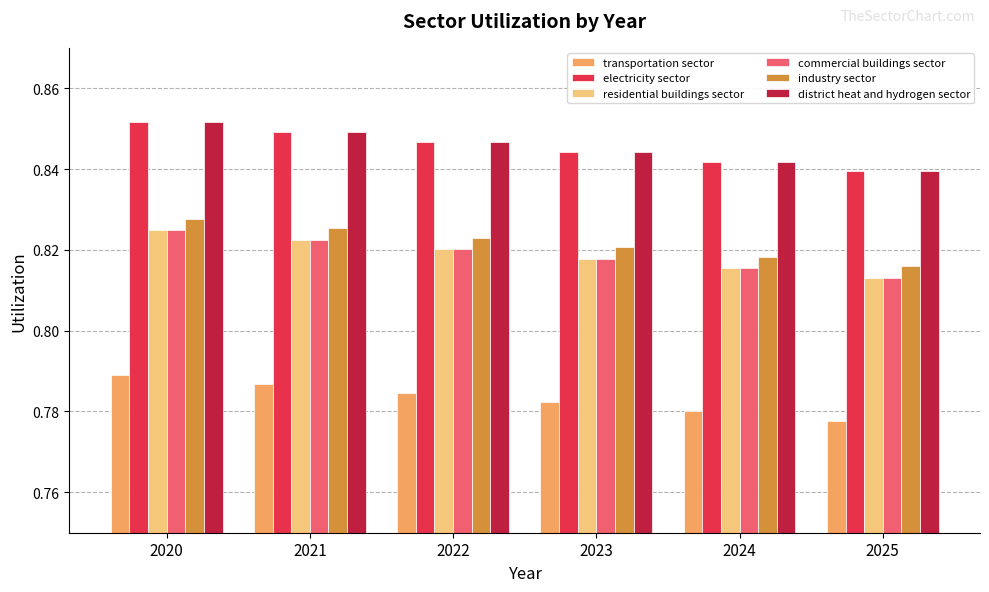

What is the sum of all residential buildings sector values?

4.9